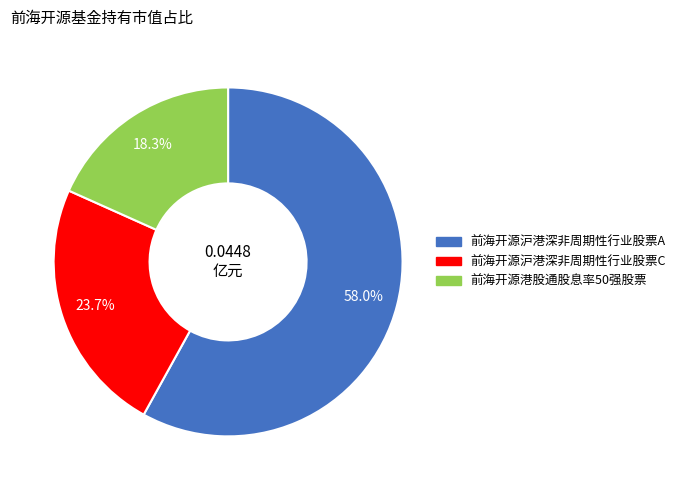

Rank the categories by value from highest to lowest.

前海开源沪港深非周期性行业股票A, 前海开源沪港深非周期性行业股票C, 前海开源港股通股息率50强股票